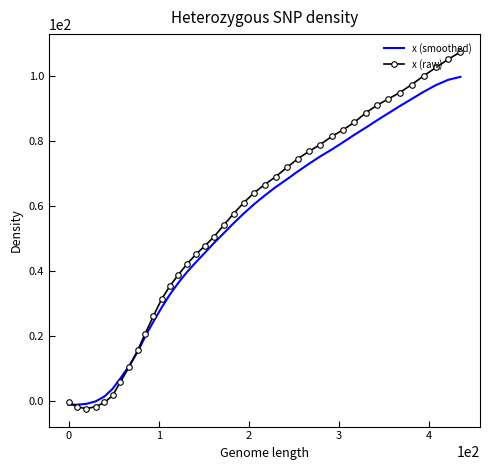

What is the maximum value shown in the chart?

107.2